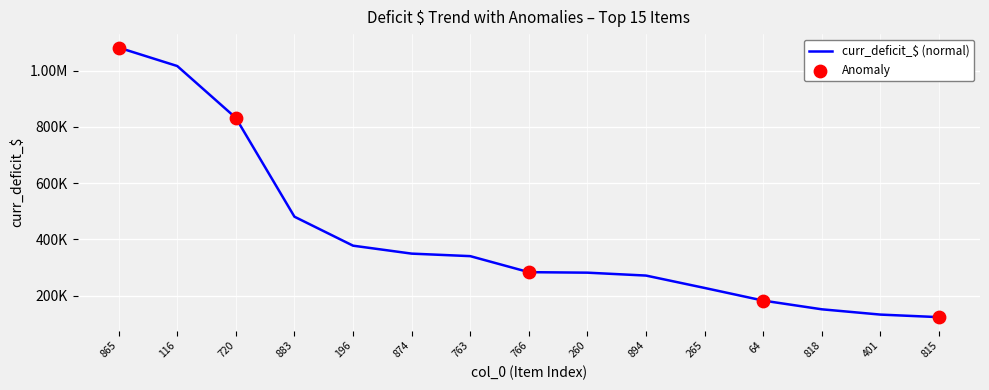

Does the chart have visible grid lines?

Yes